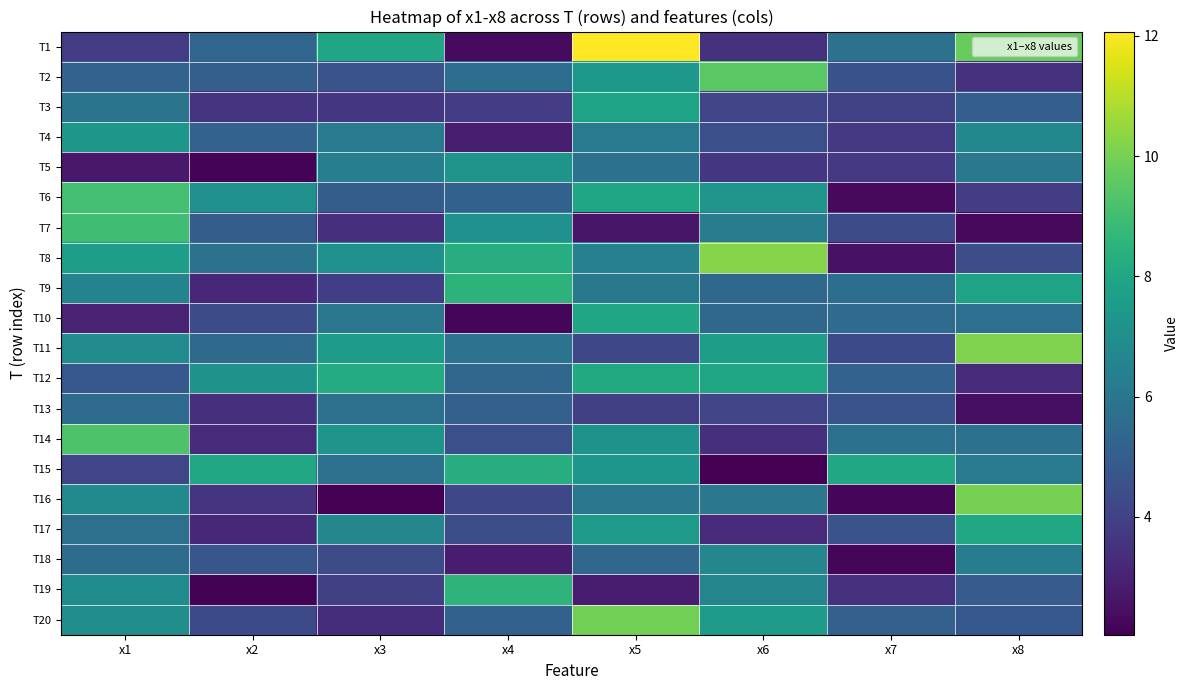

Reading right to left, what are all the values shown in this chart?

T1: x8=9.7	x7=5.8	x6=3.5	x5=12.1	x4=2.3	x3=8.0	x2=5.3	x1=3.8
T2: x8=3.5	x7=4.6	x6=9.5	x5=7.4	x4=5.6	x3=4.6	x2=5.1	x1=5.2
T3: x8=5.1	x7=4.0	x6=4.1	x5=7.8	x4=3.9	x3=3.6	x2=3.6	x1=5.9
T4: x8=6.7	x7=3.7	x6=4.5	x5=6.2	x4=2.9	x3=6.2	x2=5.2	x1=7.3
T5: x8=6.1	x7=3.7	x6=3.6	x5=5.8	x4=7.2	x3=6.3	x2=2.1	x1=2.7
T6: x8=3.9	x7=2.3	x6=7.3	x5=7.9	x4=5.1	x3=5.0	x2=7.1	x1=9.1
T7: x8=2.3	x7=4.4	x6=6.3	x5=2.6	x4=7.1	x3=3.4	x2=5.0	x1=9.0
T8: x8=4.4	x7=2.5	x6=10.2	x5=6.4	x4=8.3	x3=7.1	x2=5.8	x1=7.6
T9: x8=7.9	x7=5.7	x6=5.4	x5=6.1	x4=8.5	x3=3.9	x2=3.2	x1=6.6
T10: x8=5.7	x7=5.5	x6=5.4	x5=7.9	x4=2.2	x3=6.0	x2=4.4	x1=3.0
T11: x8=10.1	x7=4.3	x6=7.6	x5=4.2	x4=5.8	x3=7.5	x2=5.5	x1=6.9
T12: x8=3.2	x7=5.2	x6=8.0	x5=8.1	x4=5.3	x3=8.2	x2=7.2	x1=4.8
T13: x8=2.4	x7=4.7	x6=4.1	x5=3.9	x4=5.1	x3=5.7	x2=3.4	x1=5.5
T14: x8=5.8	x7=5.8	x6=3.4	x5=7.2	x4=4.5	x3=7.2	x2=3.3	x1=9.3
T15: x8=6.2	x7=8.0	x6=2.1	x5=7.3	x4=8.3	x3=5.8	x2=8.0	x1=4.2
T16: x8=10.0	x7=2.2	x6=6.0	x5=6.0	x4=4.2	x3=2.0	x2=3.6	x1=6.8
T17: x8=8.0	x7=4.6	x6=3.2	x5=7.4	x4=4.4	x3=6.6	x2=3.1	x1=5.7
T18: x8=6.2	x7=2.2	x6=6.7	x5=5.3	x4=2.8	x3=4.3	x2=4.7	x1=5.6
T19: x8=4.9	x7=3.5	x6=6.6	x5=2.9	x4=8.6	x3=3.9	x2=2.1	x1=6.9
T20: x8=4.8	x7=5.1	x6=7.5	x5=9.9	x4=5.1	x3=3.4	x2=4.3	x1=7.0